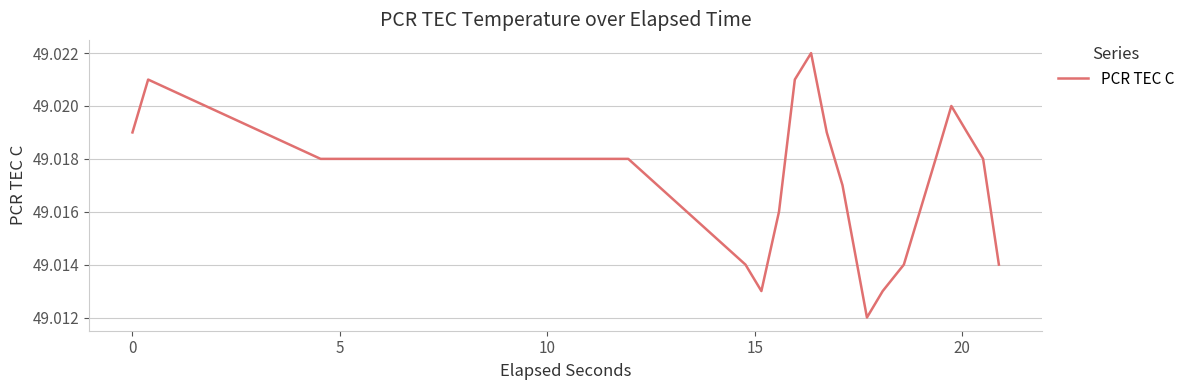

What is the smallest value displayed?

49.0